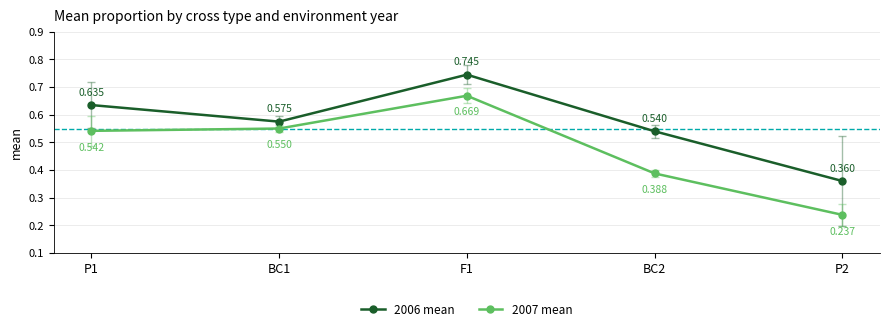

Is the value of 2007 mean at P2 greater than the value of 2006 mean at F1?

No